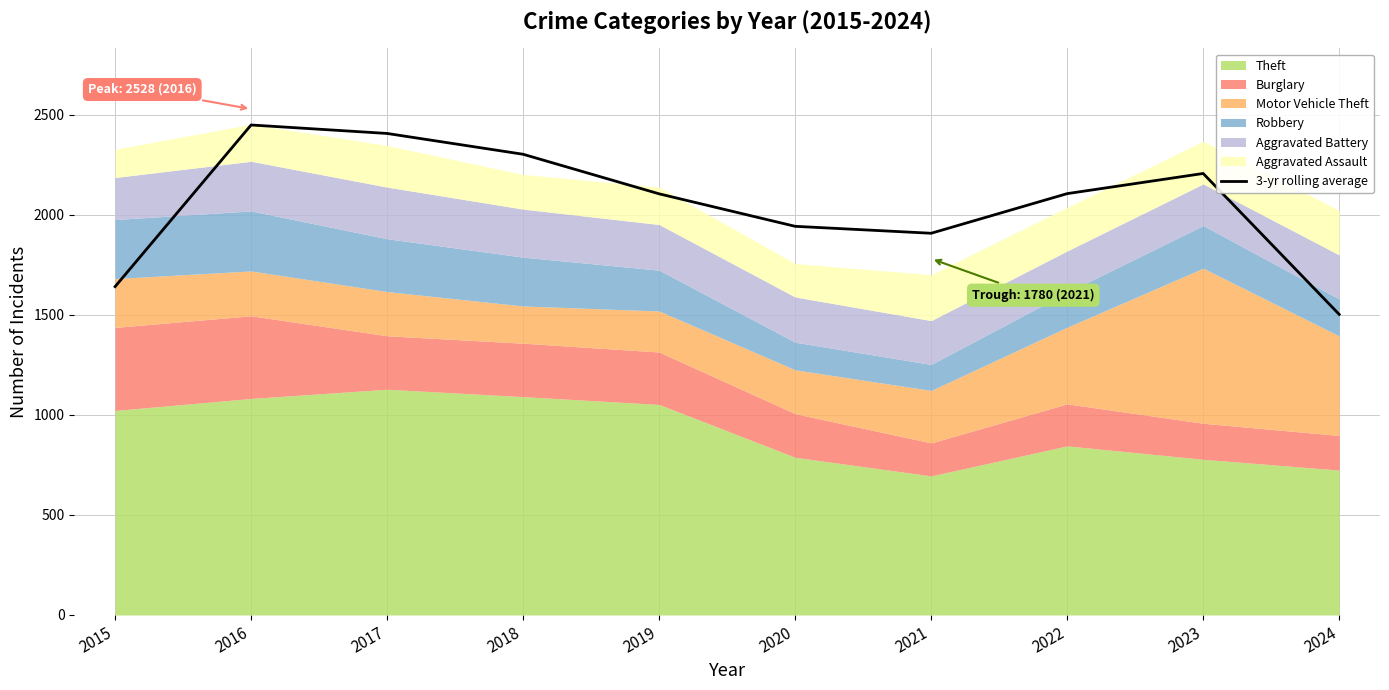

True or false: there are more than 1 points higher than both neighbors.

True